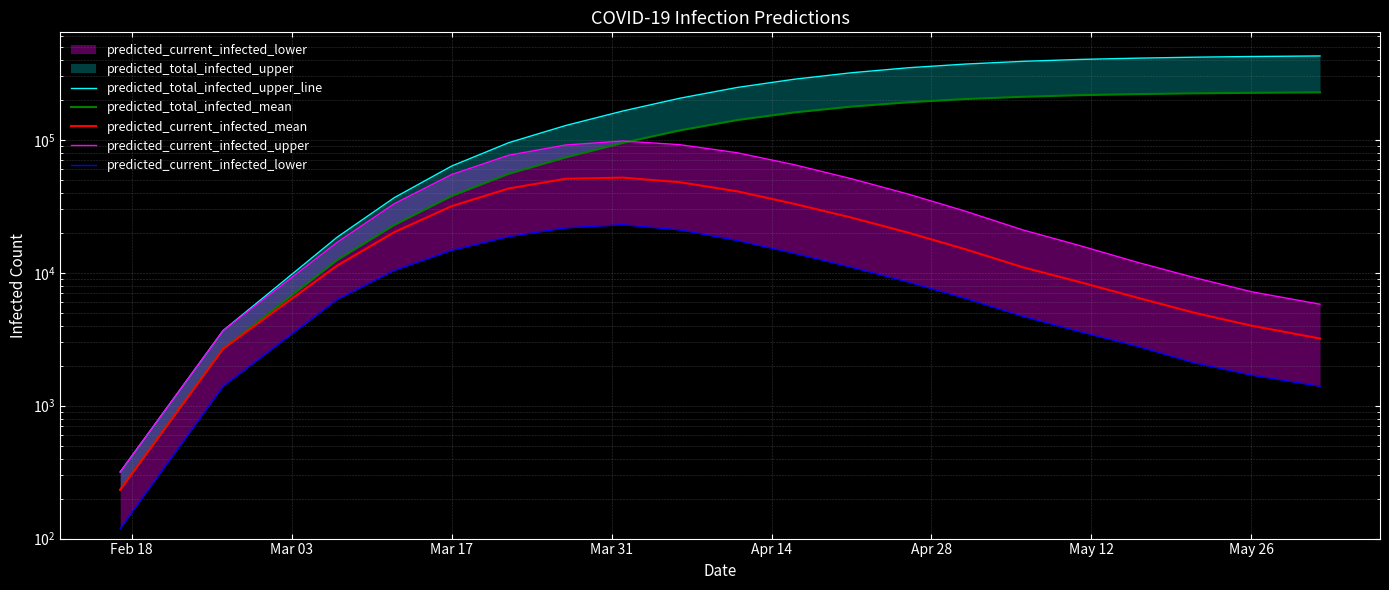

What is the average value of the predicted_current_infected_mean series?

21673